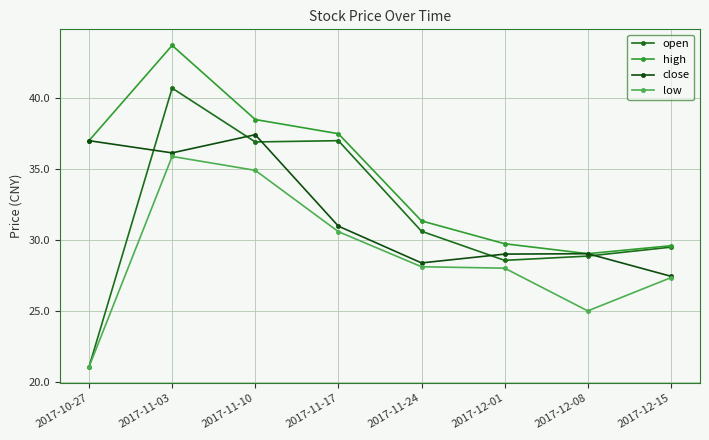

What is the total value across all series at 2017-11-17?

136.0